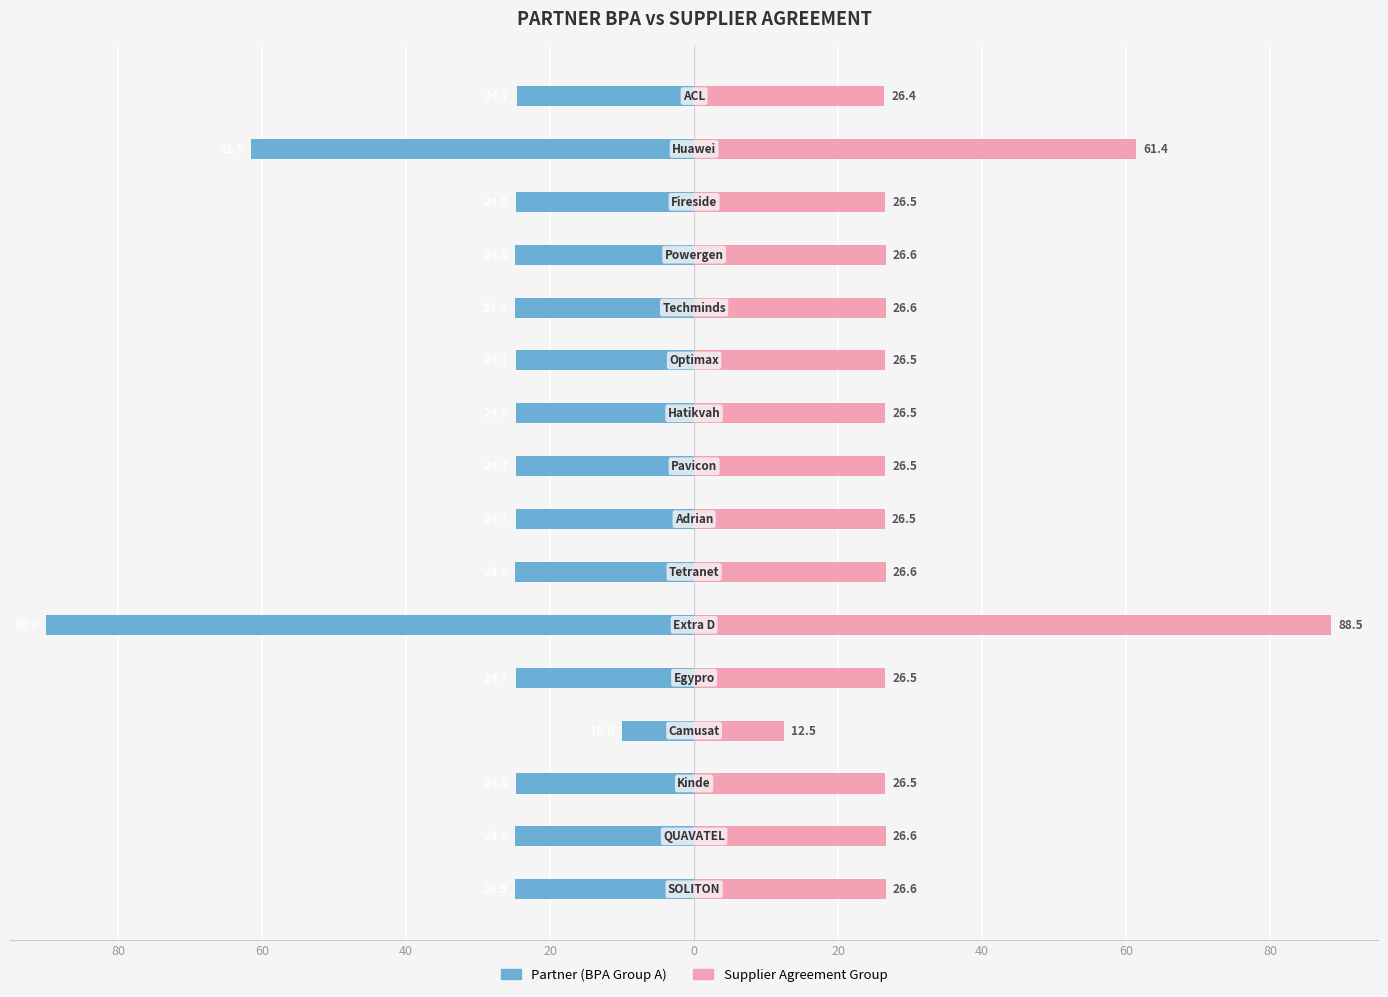

How many bars are there in each group?

2